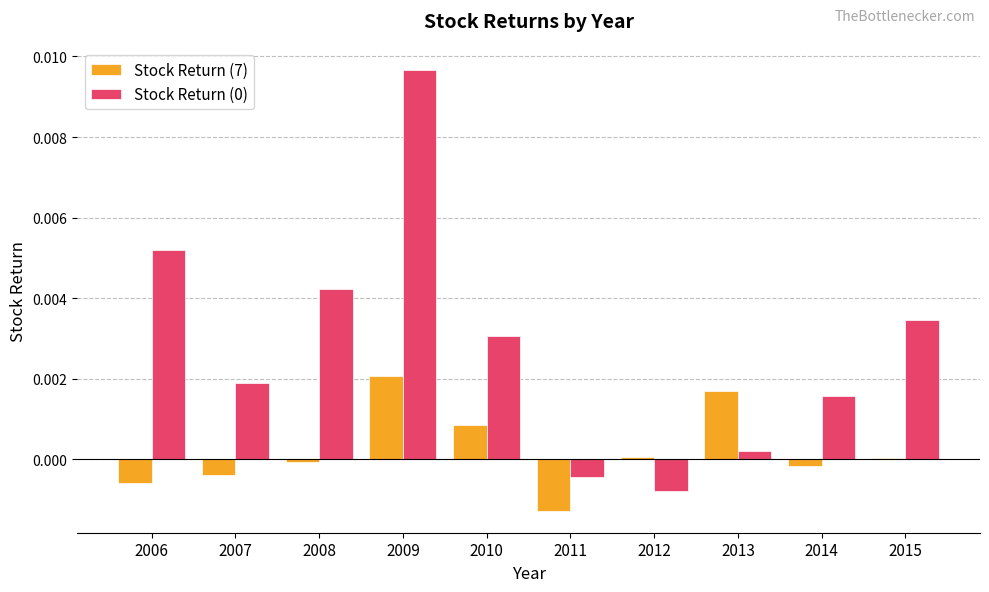

Where does the Stock Return (7) series first go above 0?

2009